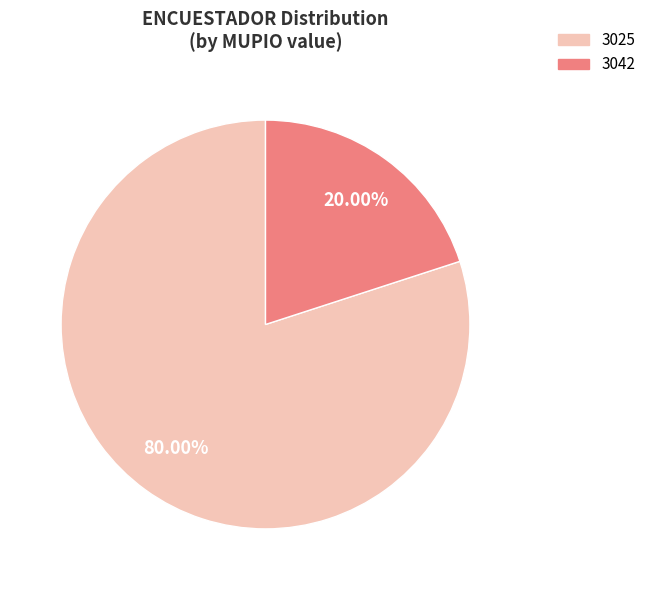

What is the majority slice?

3025